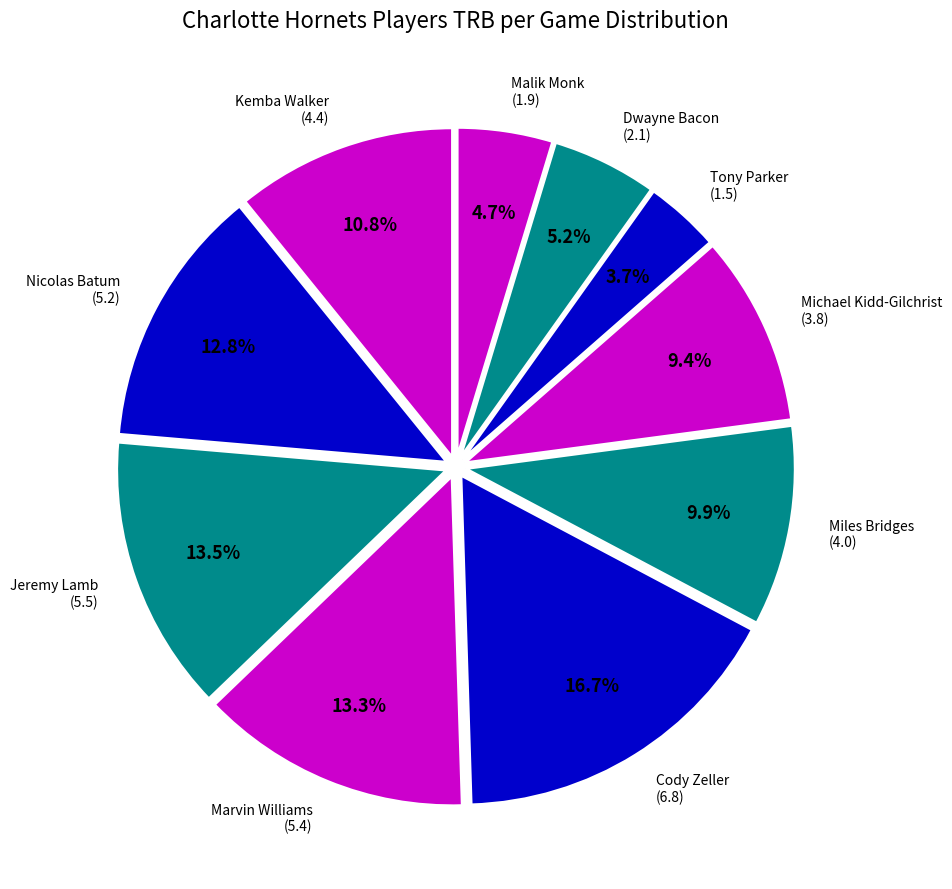

How many segments does this pie chart have?

10